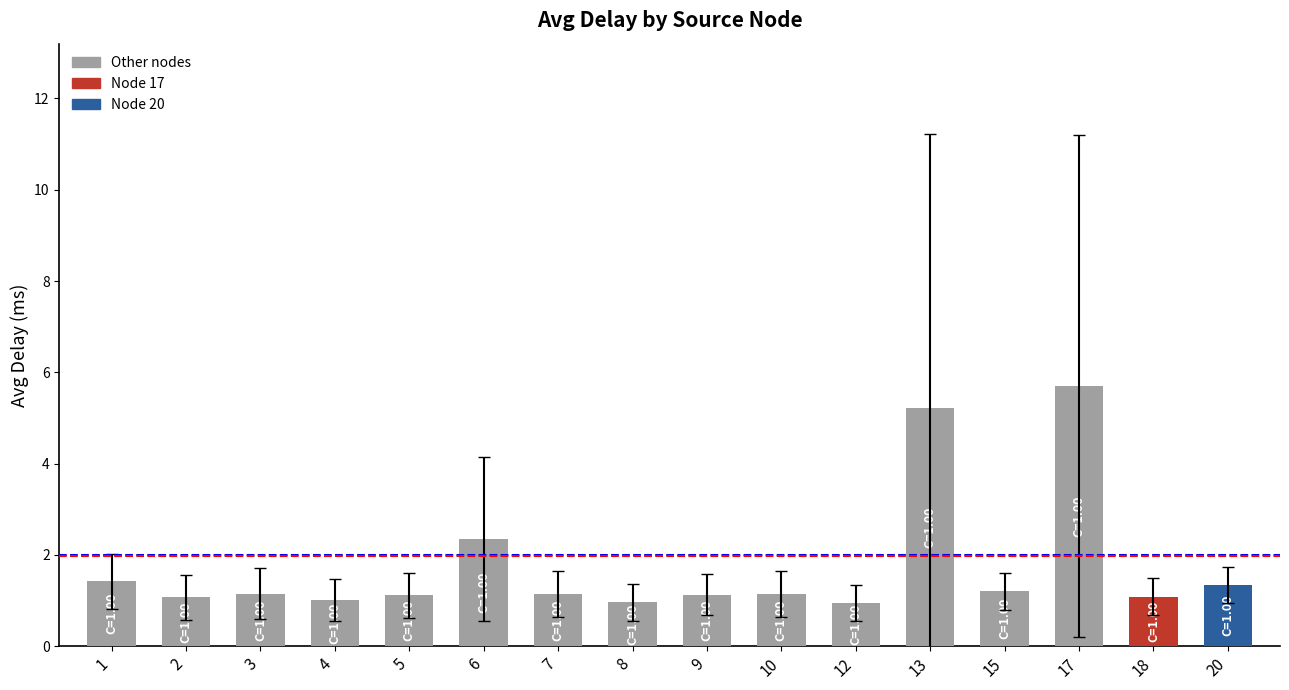

The value at 8 is 1.0. True or false?

True